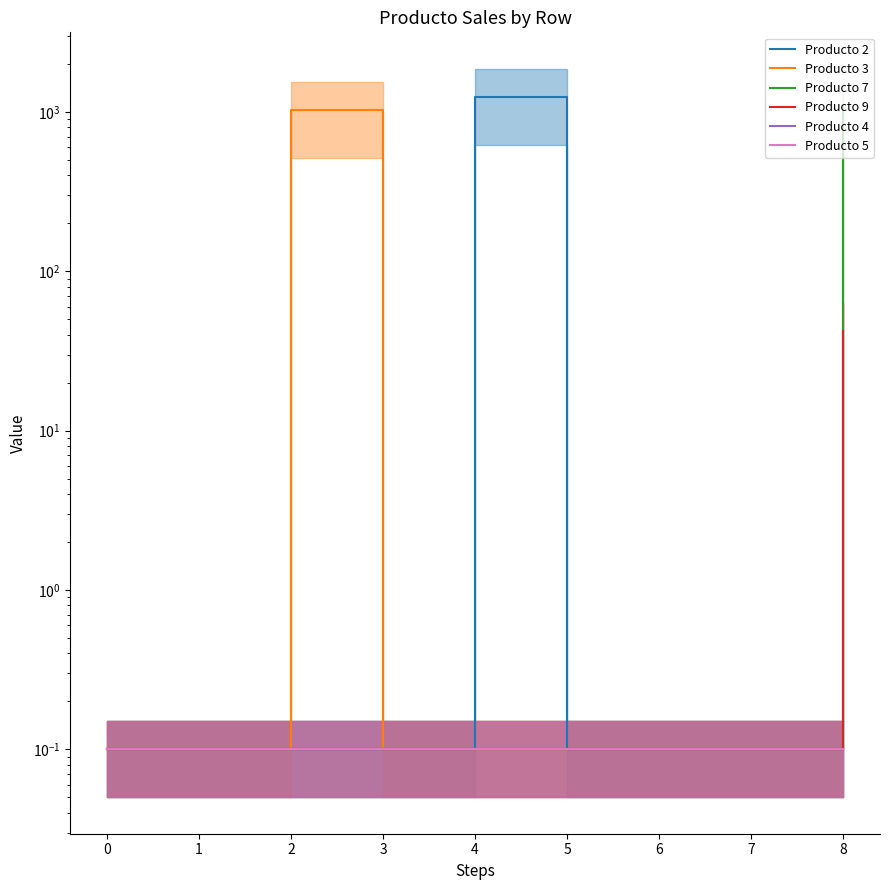

Reading left to right, list all the values displayed in this chart.

Producto 2: 0.1	0.1	0.1	0.1	1245.5	0.1	0.1	0.1	0.1
Producto 3: 0.1	0.1	1024.3	0.1	0.1	0.1	0.1	0.1	0.1
Producto 7: 0.1	0.1	0.1	0.1	0.1	0.1	0.1	0.1	1087.5
Producto 9: 0.1	0.1	0.1	0.1	0.1	0.1	0.1	0.1	42.1
Producto 4: 0.1	0.1	0.1	0.1	0.1	0.1	0.1	0.1	0.1
Producto 5: 0.1	0.1	0.1	0.1	0.1	0.1	0.1	0.1	0.1